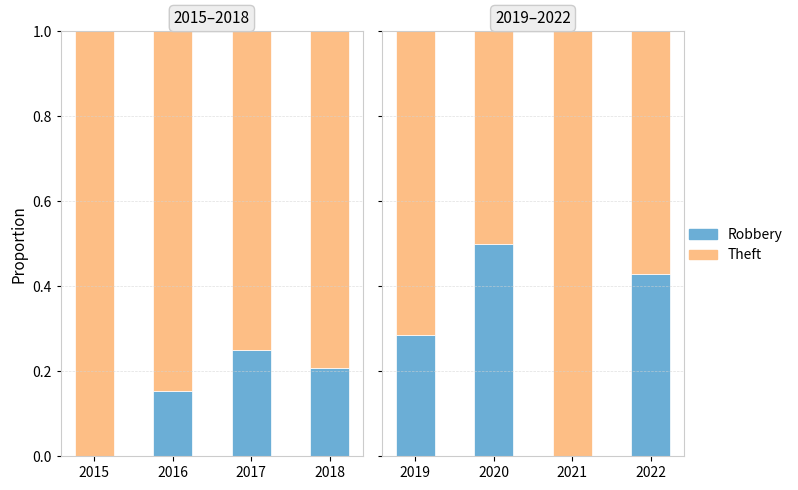

How many bars are there in each group?

2